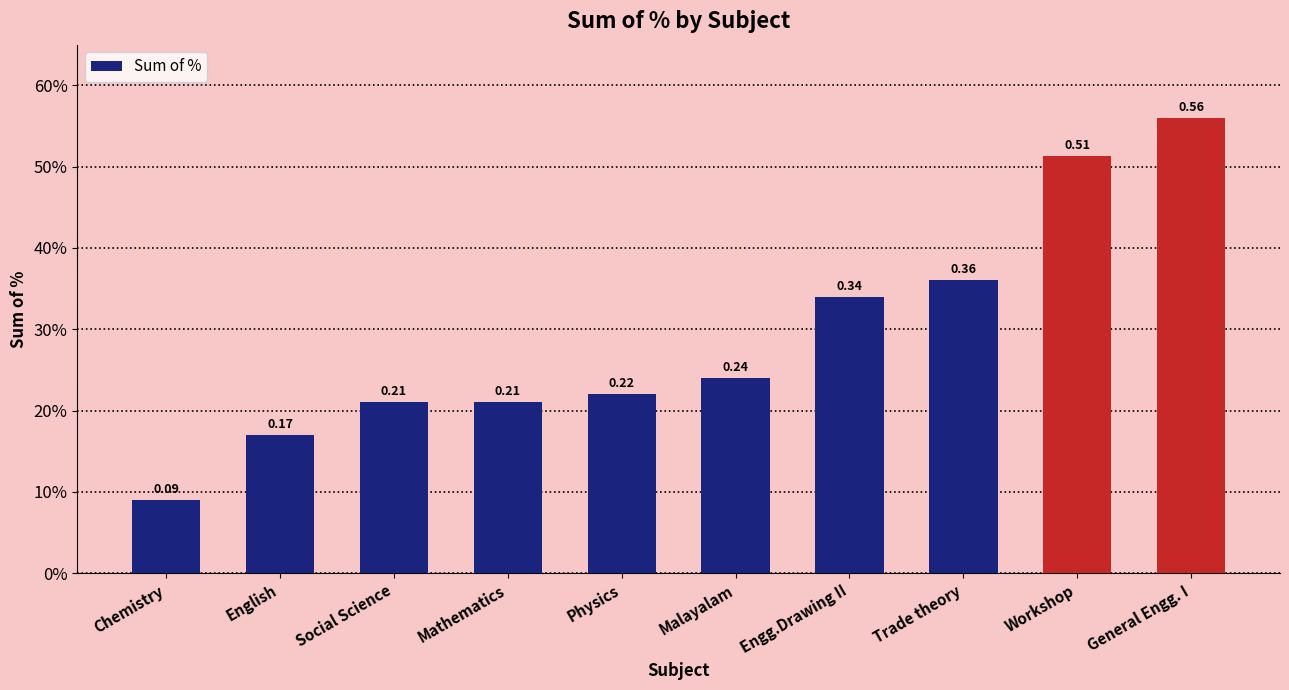

Reading left to right, list all the values displayed in this chart.

Chemistry=0.1	English=0.2	Social Science=0.2	Mathematics=0.2	Physics=0.2	Malayalam=0.2	Engg.Drawing II=0.3	Trade theory=0.4	Workshop=0.5	General Engg. I=0.6